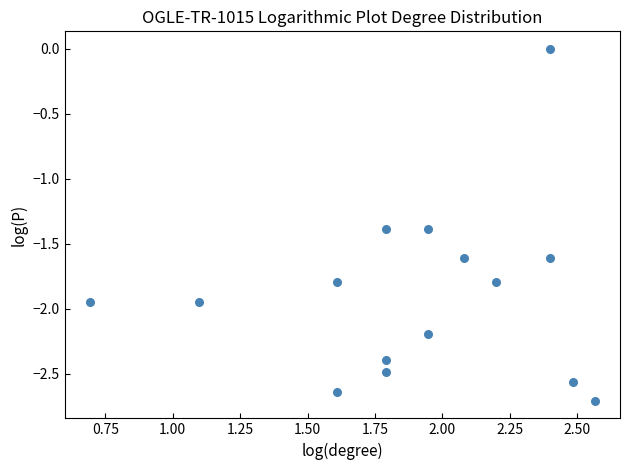

What is the range of X values (max minus min)?

1.9